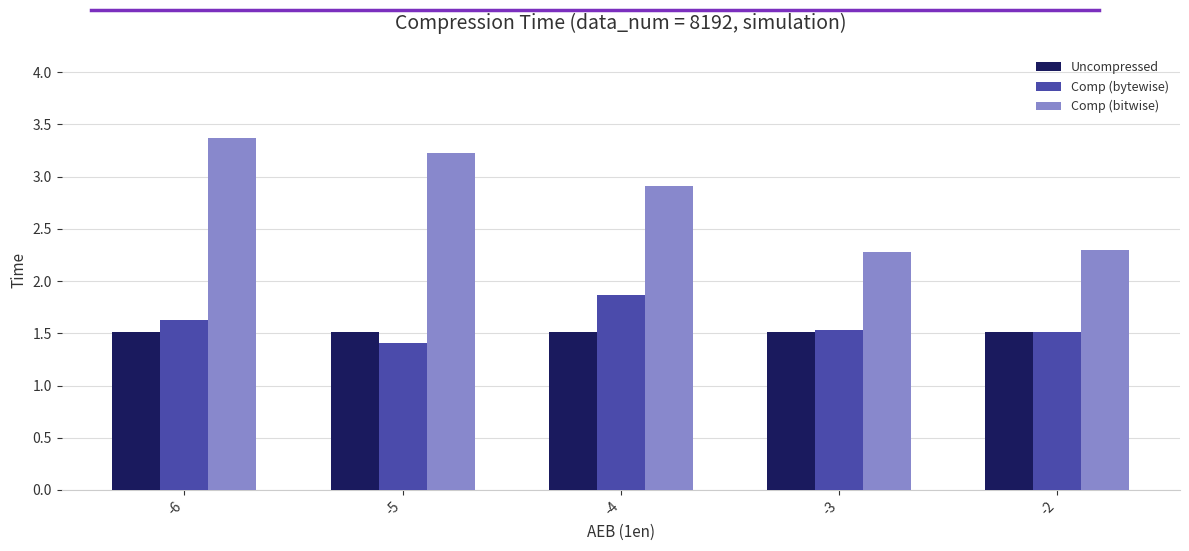

Which category has the highest value in the Comp (bytewise) series?

-4